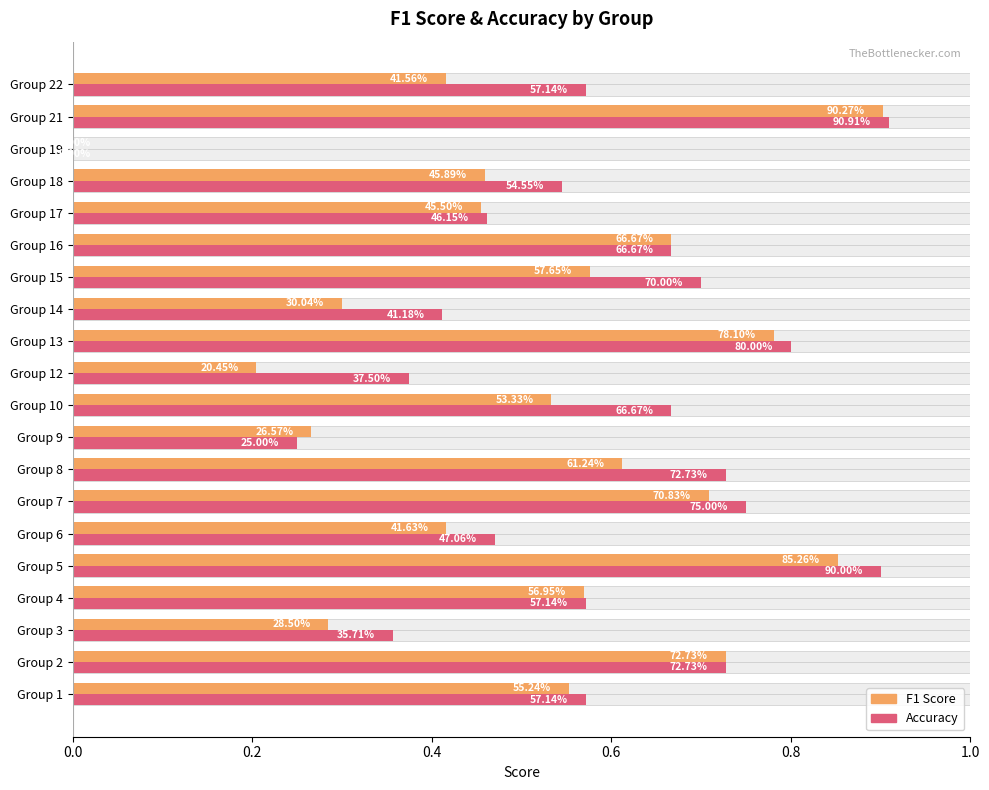

How many values in F1 Score are above zero?

19